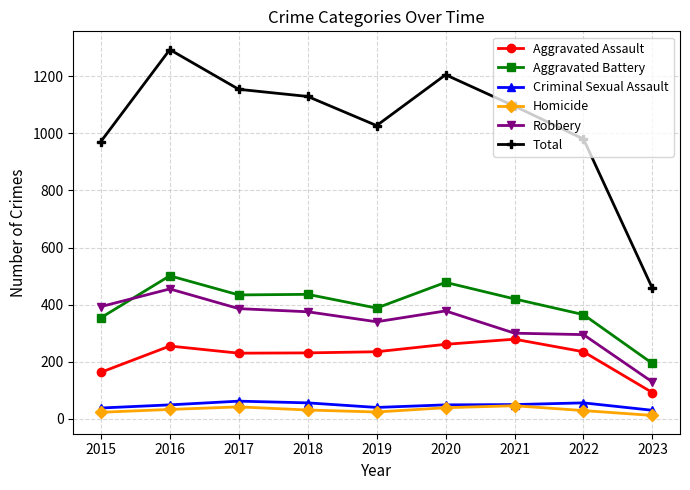

True or false: Homicide and Total intersect in this chart.

False